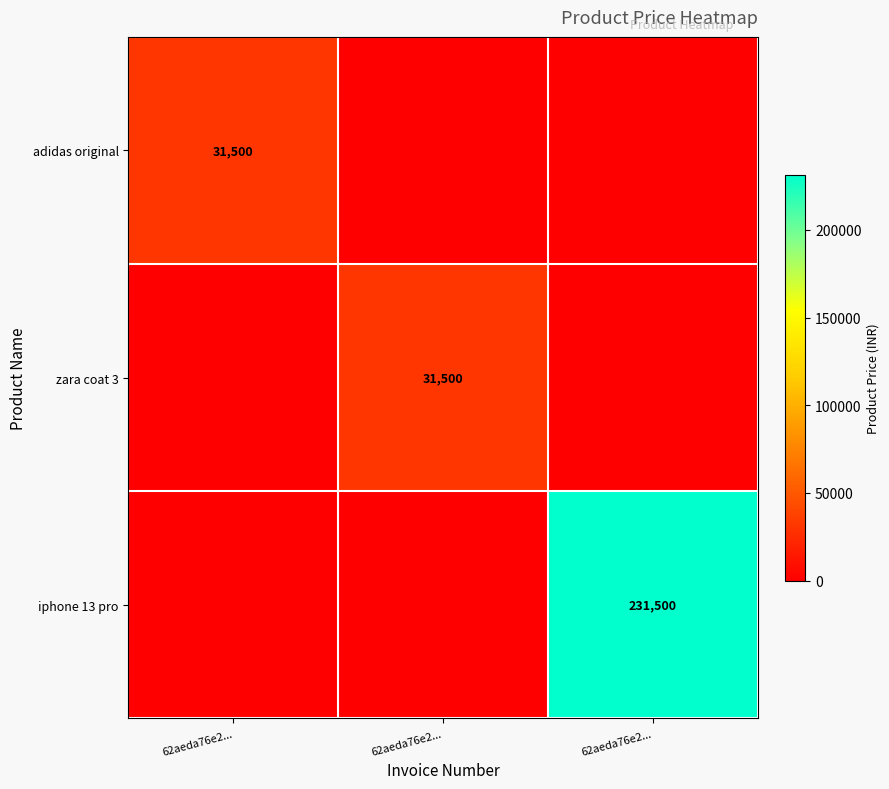

Which series has the largest total across all categories?

iphone 13 pro